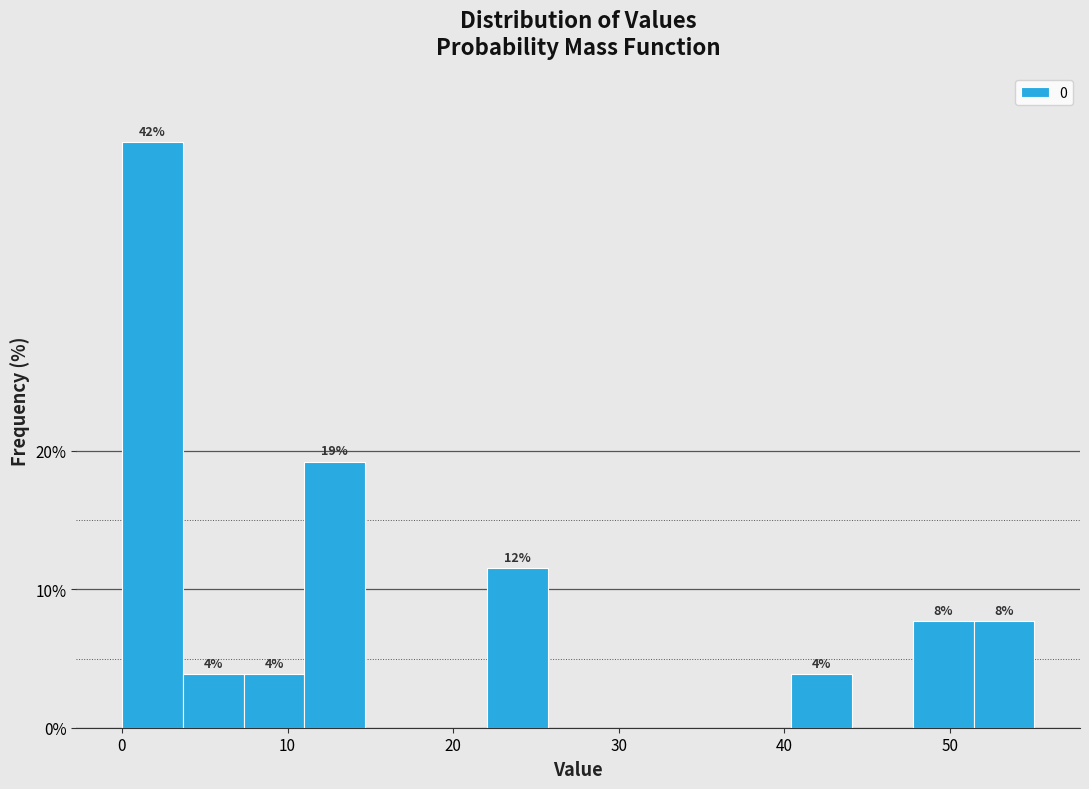

Around what value on the x-axis is the tallest bar? Give the approximate position of its centre, as read against the axis.

2